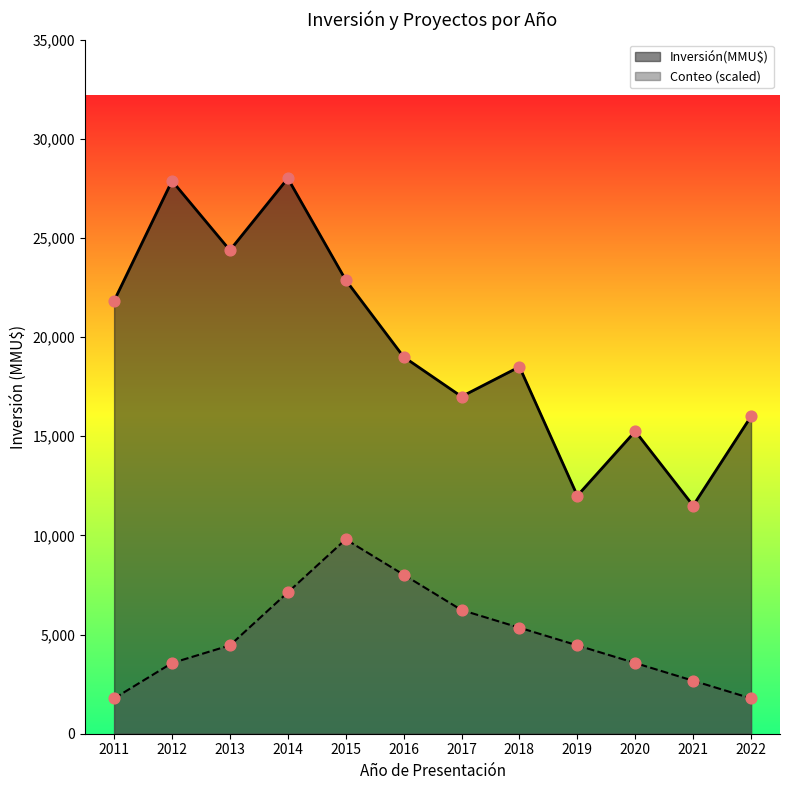

Which series has the largest total across all categories?

Inversión(MMU$)